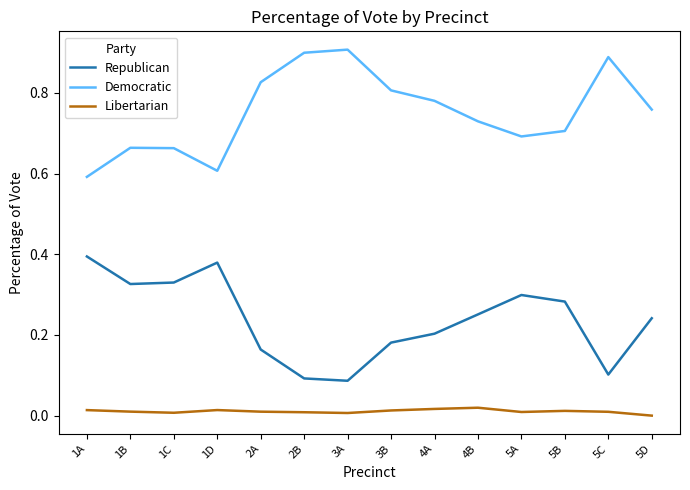

True or false: Democratic and Libertarian cross at least once.

False